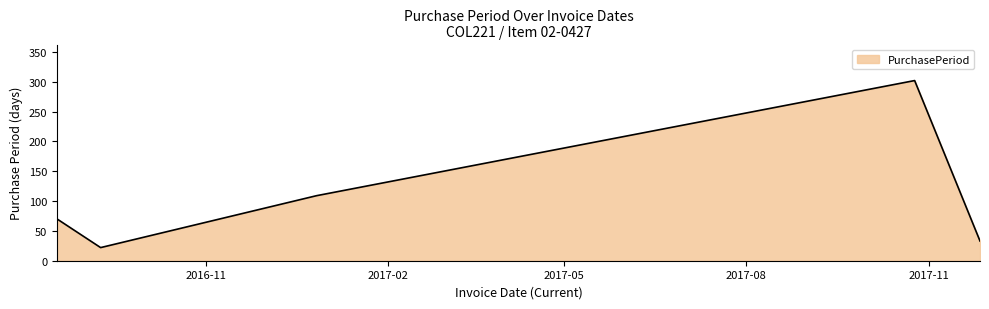

How many values are below 70?

2